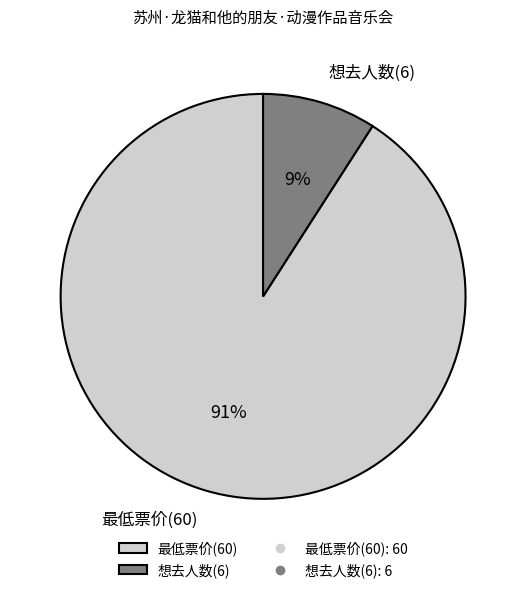

The 最低票价(60) slice represents 96% of the pie. True or false?

False